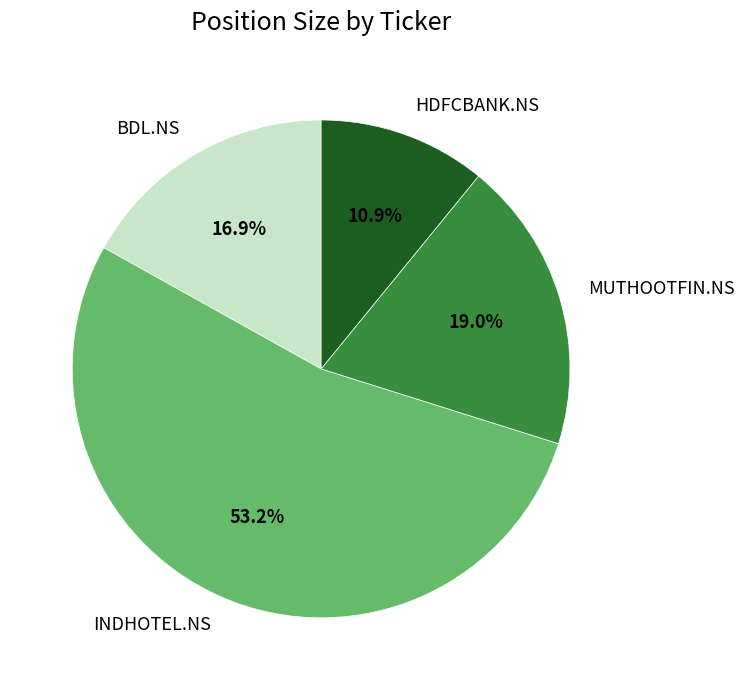

What percentage is the INDHOTEL.NS slice, to the nearest percent?

53%